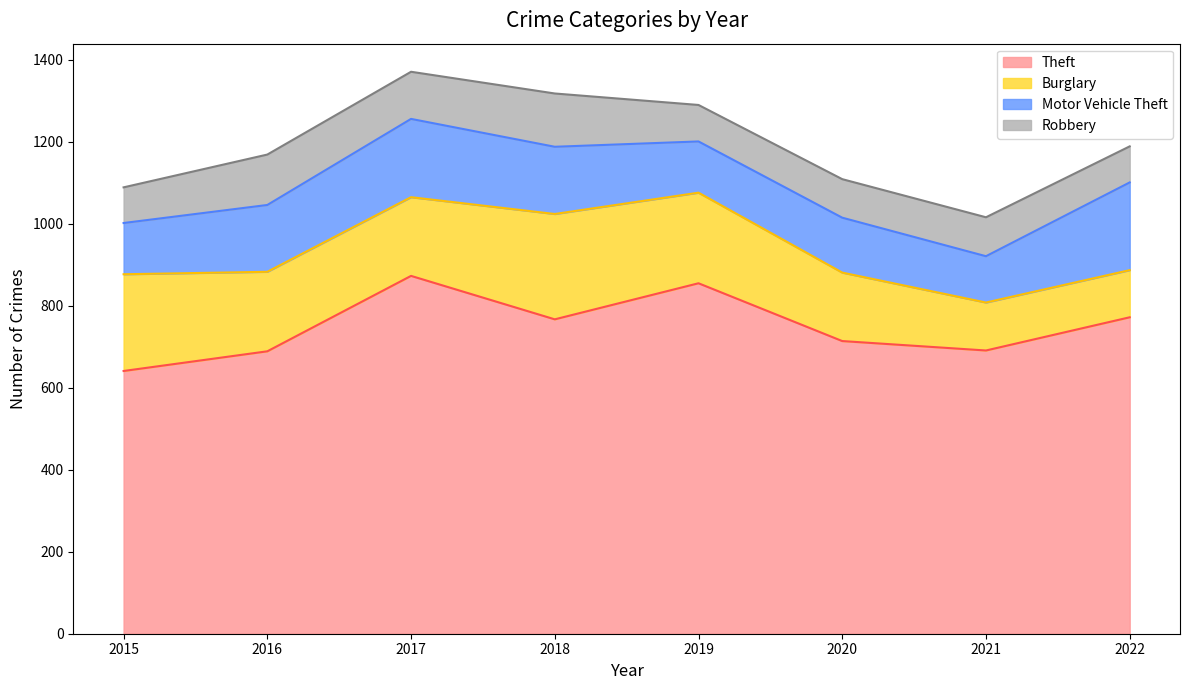

Where is Motor Vehicle Theft nearest to the value 163?

2016